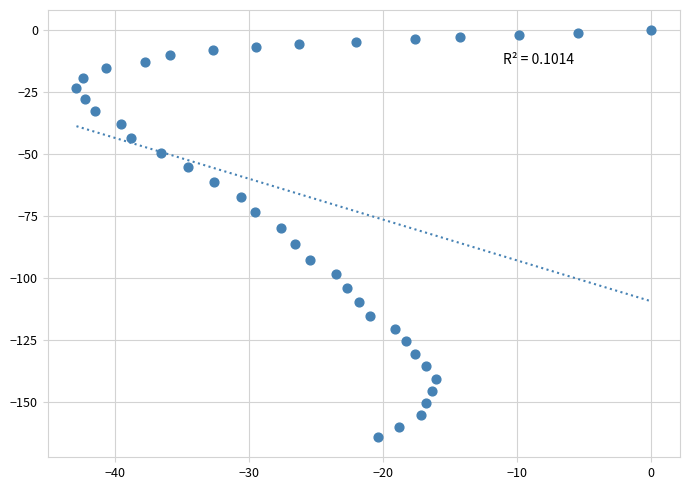

What is the range of Y values (max minus min)?

164.3